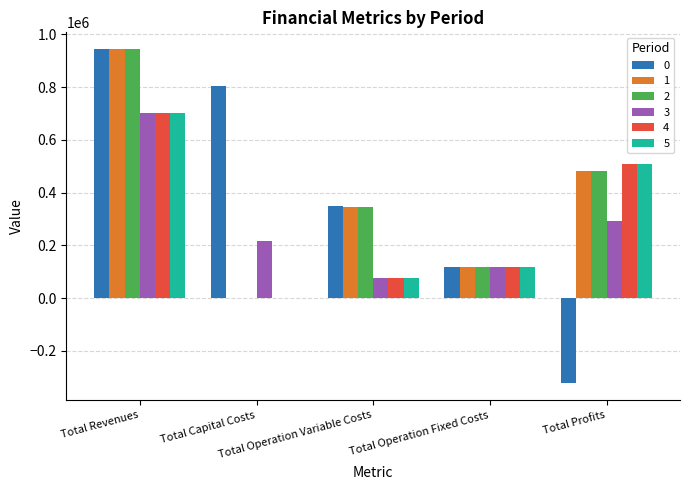

What is the greatest value displayed?

944532.8